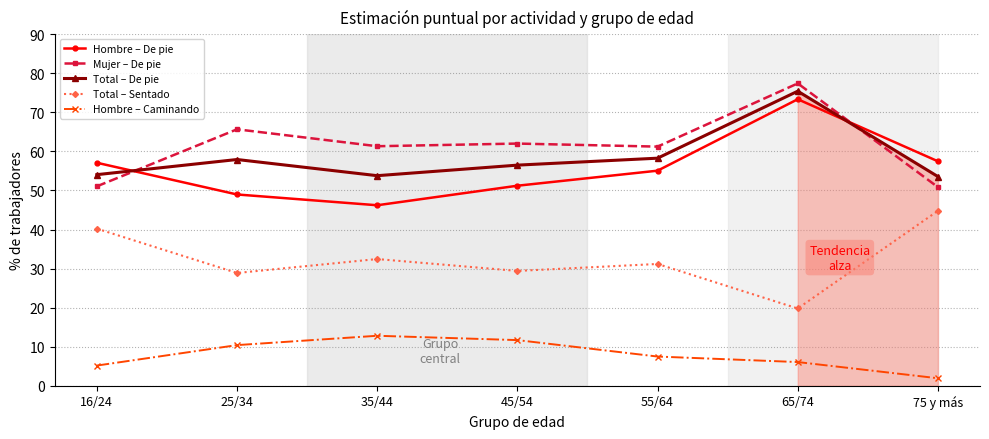

How many intersections are there between Hombre – De pie and Mujer – De pie?

2